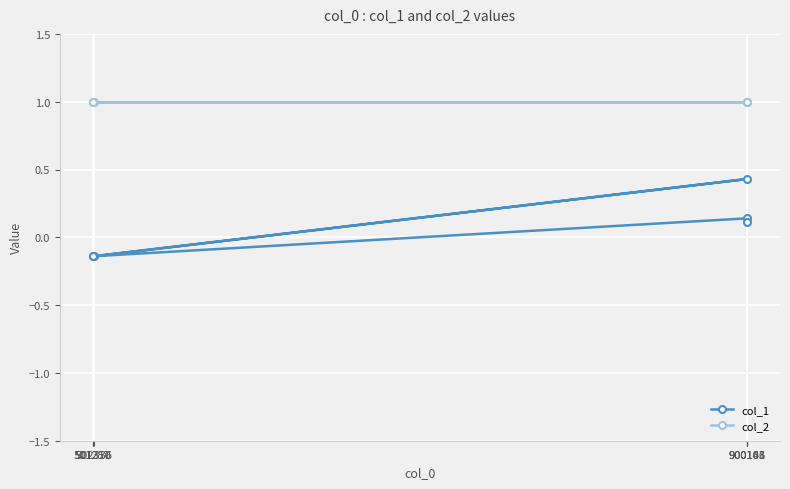

Does the chart display data point markers on the line(s)?

Yes